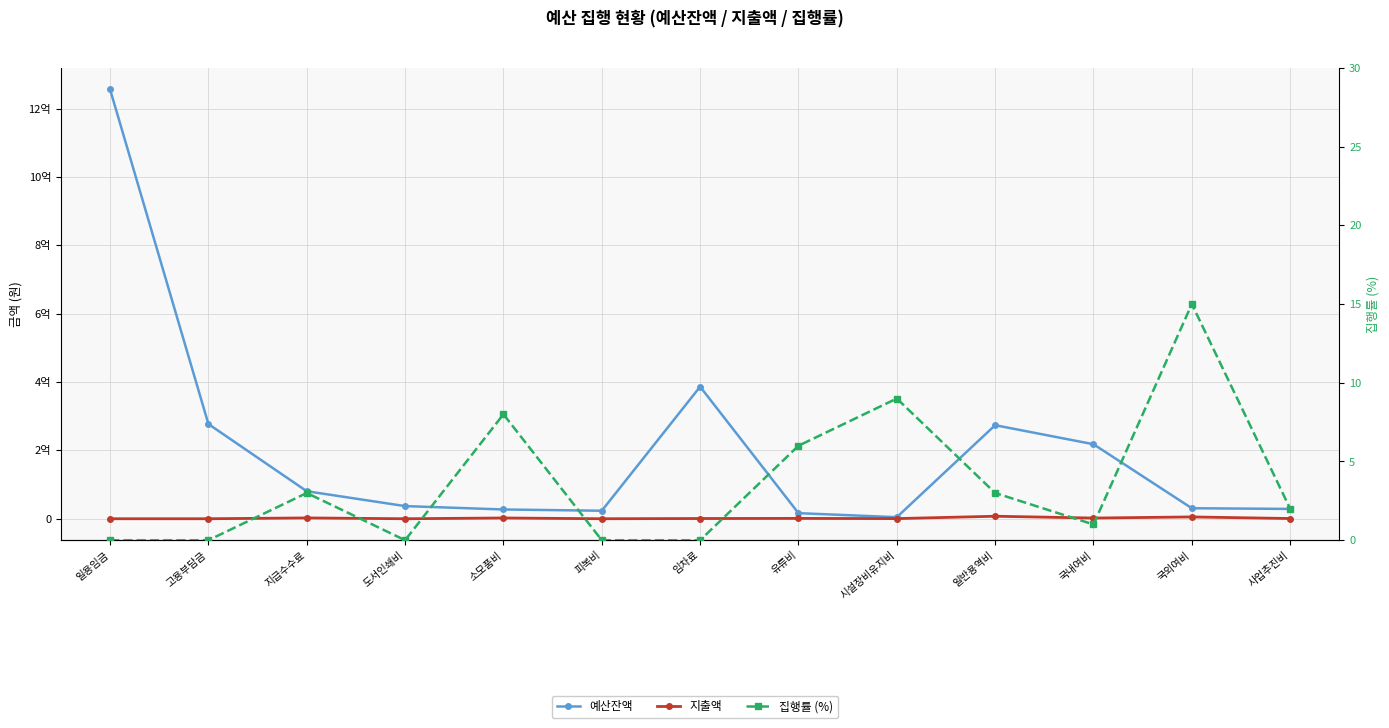

What is the label of the 2nd point from the left?

고용부담금